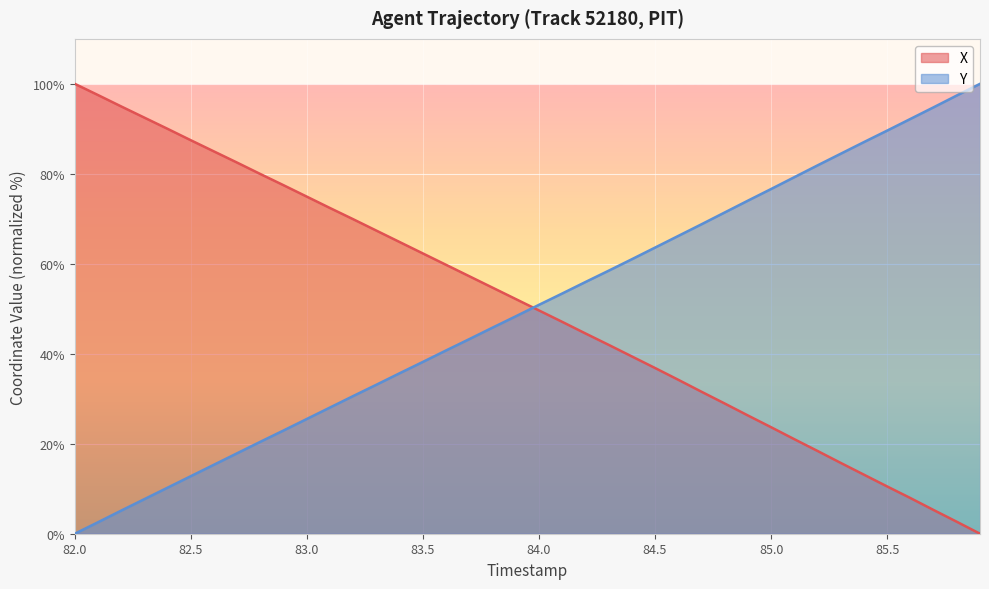

How many lines are shown in the chart?

2